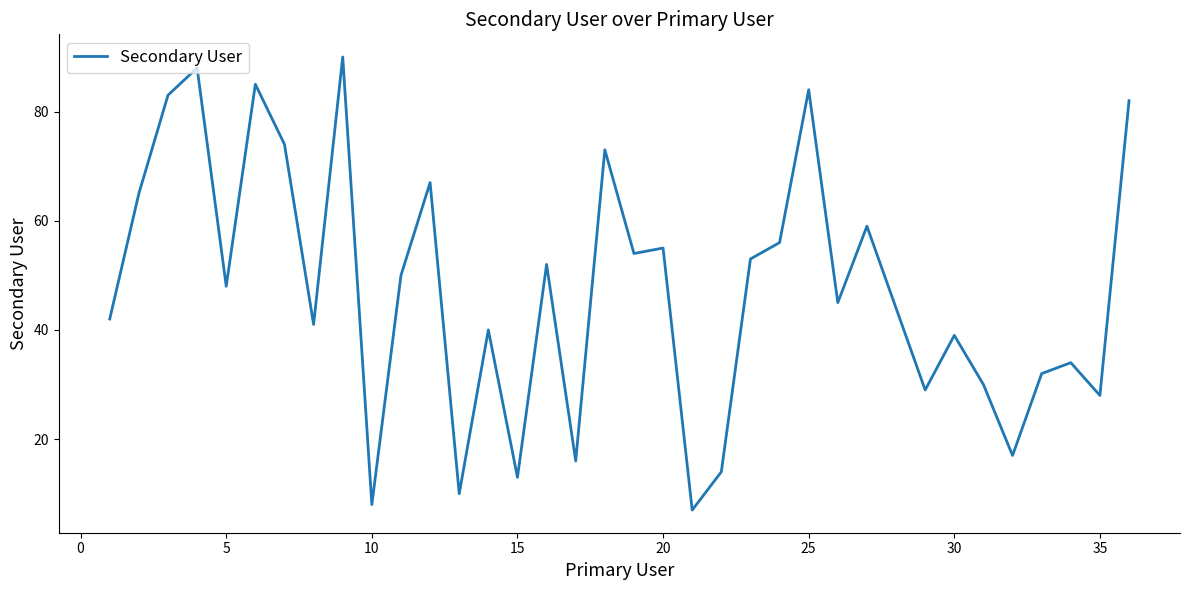

What is the greatest value displayed?

90